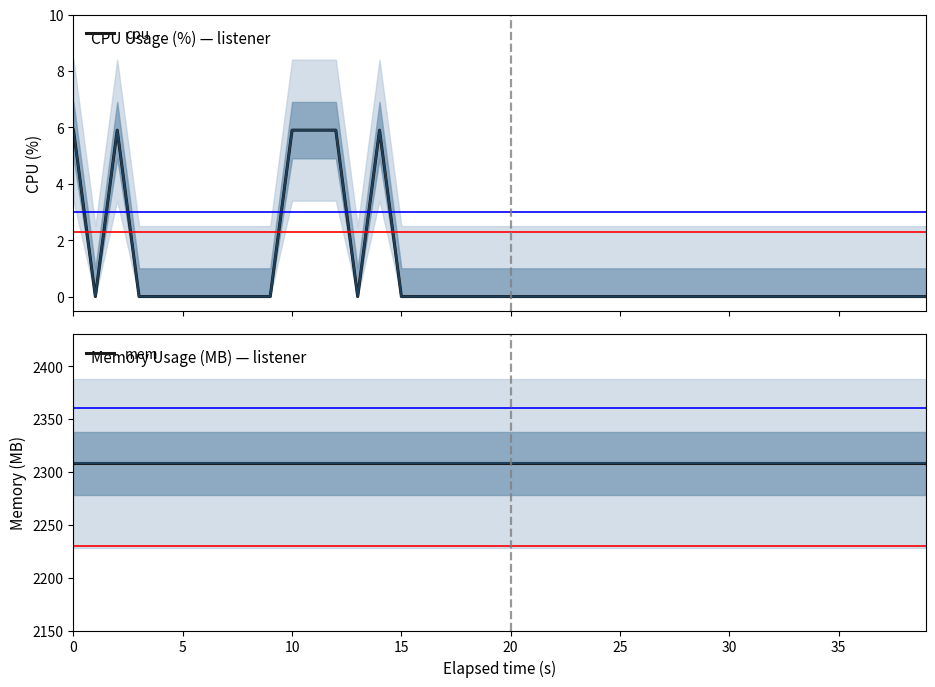

What is the total value across all series at 29?

2308.0